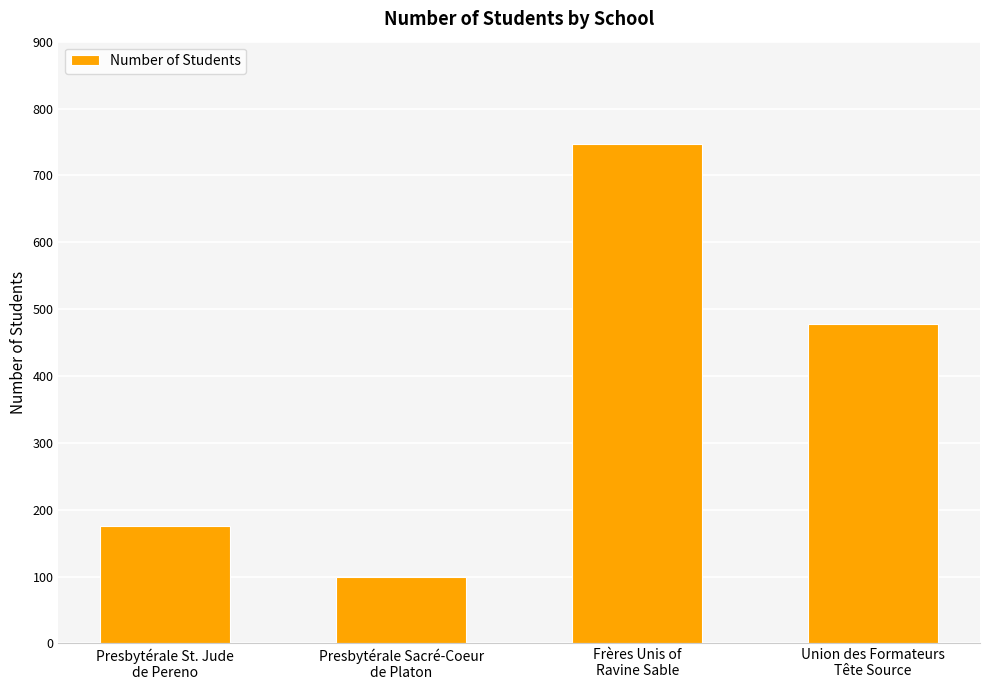

Reading left to right, extract all data points from this chart.

Presbytérale St. Jude
de Pereno=175	Presbytérale Sacré-Coeur
de Platon=100	Frères Unis of
Ravine Sable=747	Union des Formateurs
Tête Source=477